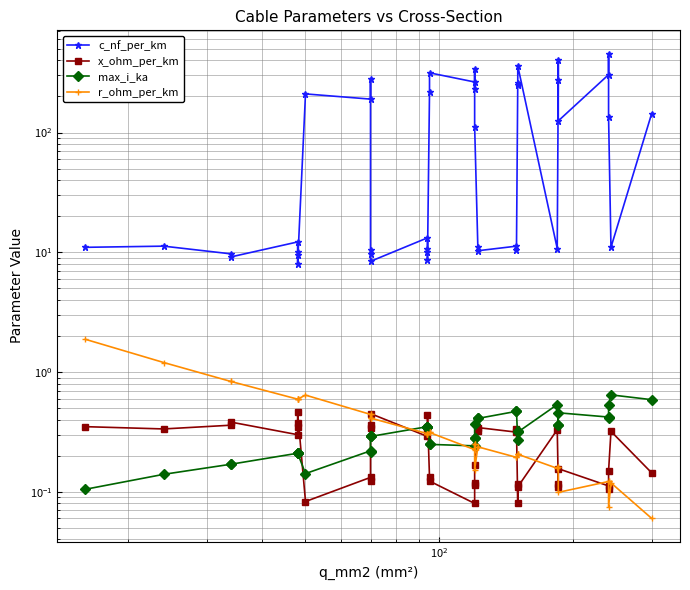

What are all the series names shown in the legend?

c_nf_per_km, x_ohm_per_km, max_i_ka, r_ohm_per_km